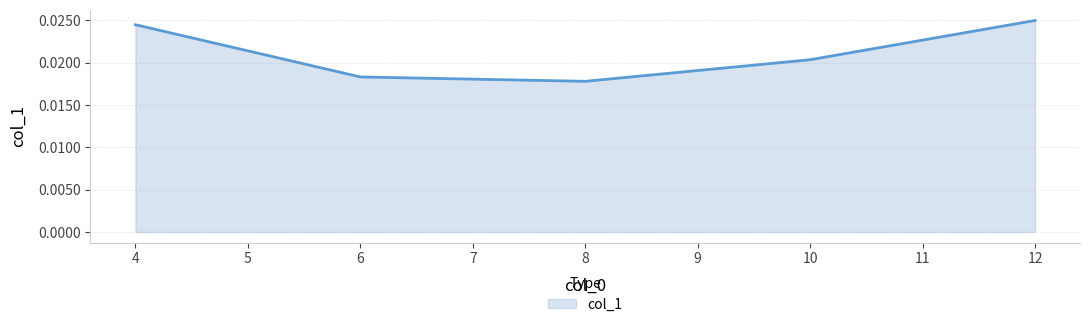

What is the sum of all values?

0.1